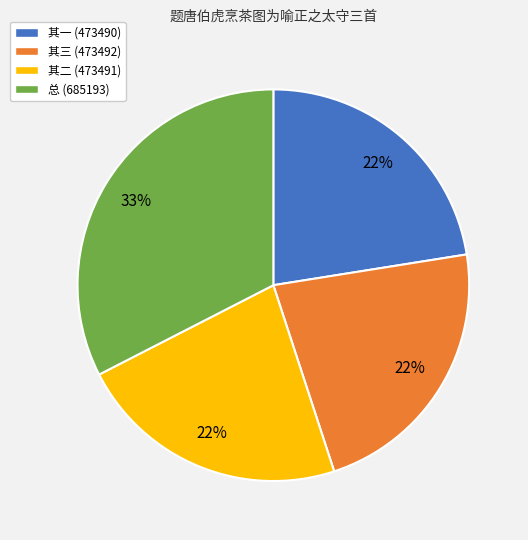

Is there any slice that represents more than half of the pie?

No